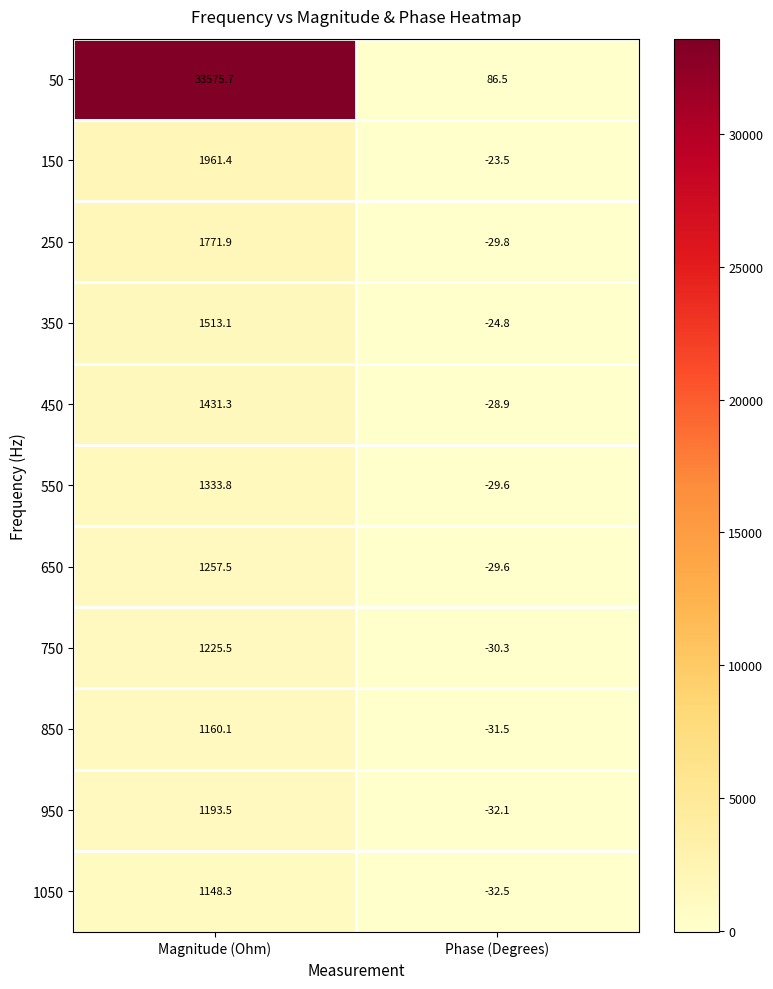

At how many categories does at least one series exceed 29316?

1